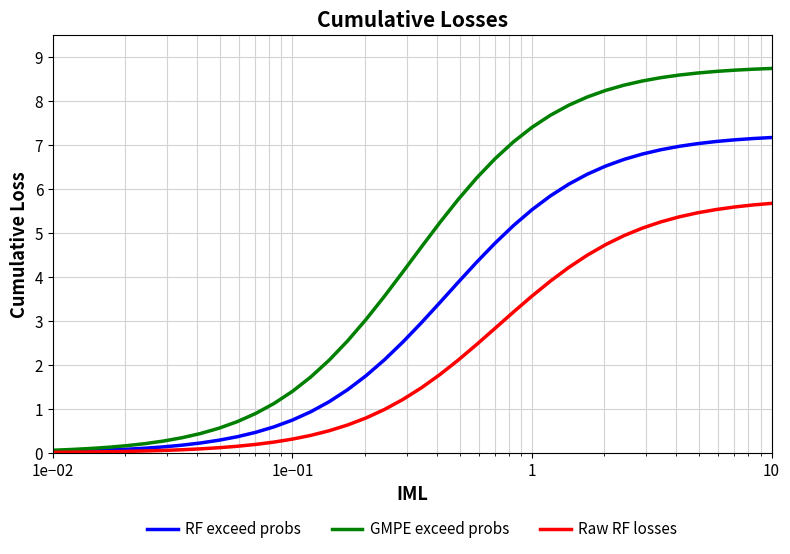

What are all the series names shown in the legend?

RF exceed probs, GMPE exceed probs, Raw RF losses